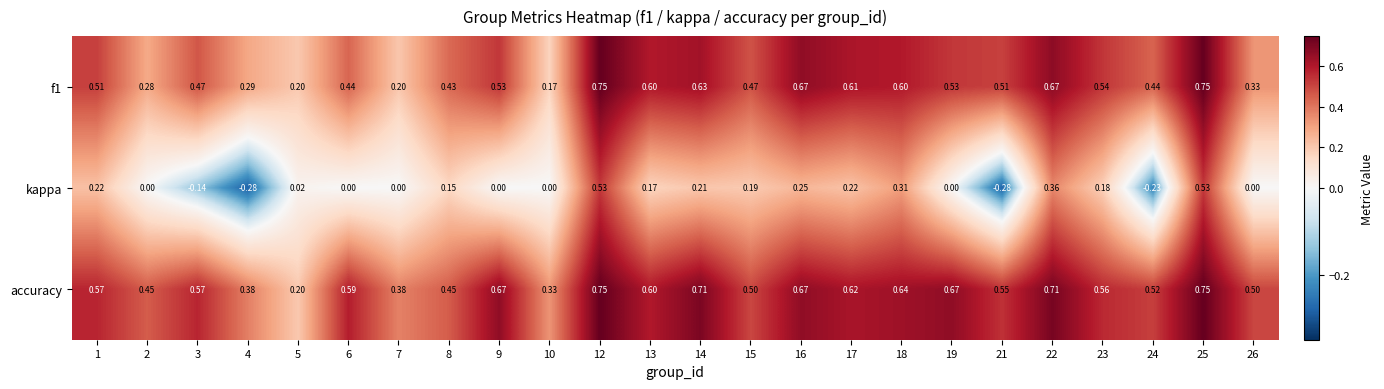

Is the value of f1 at 6 greater than the value of accuracy at 13?

No